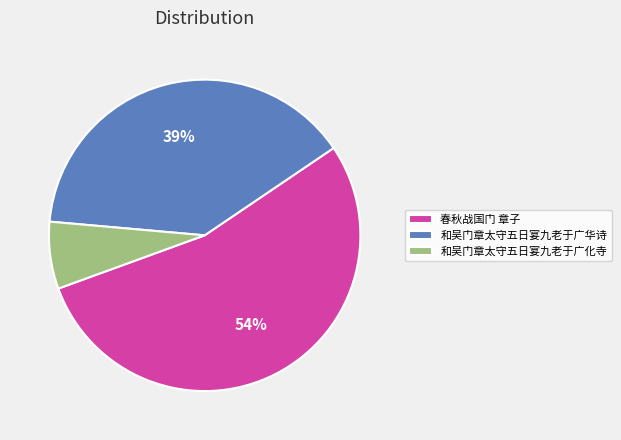

Count the number of slices in the pie.

3